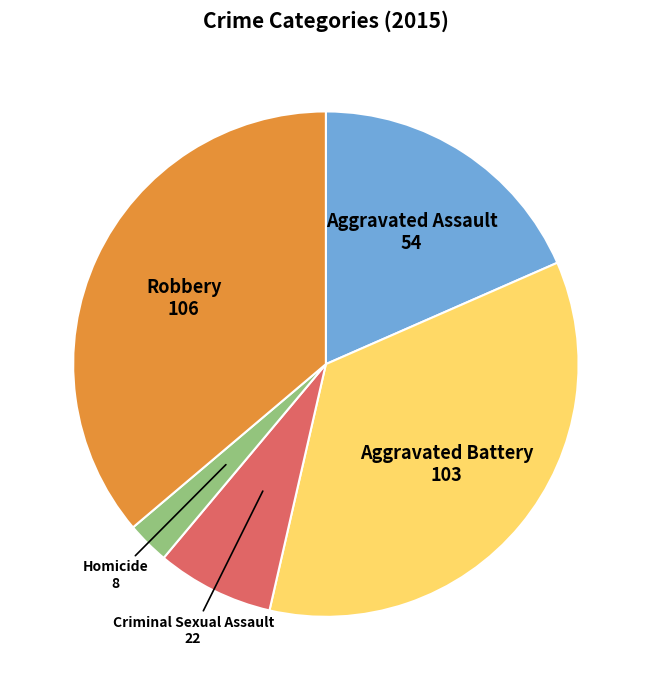

Does any single category account for the majority?

No